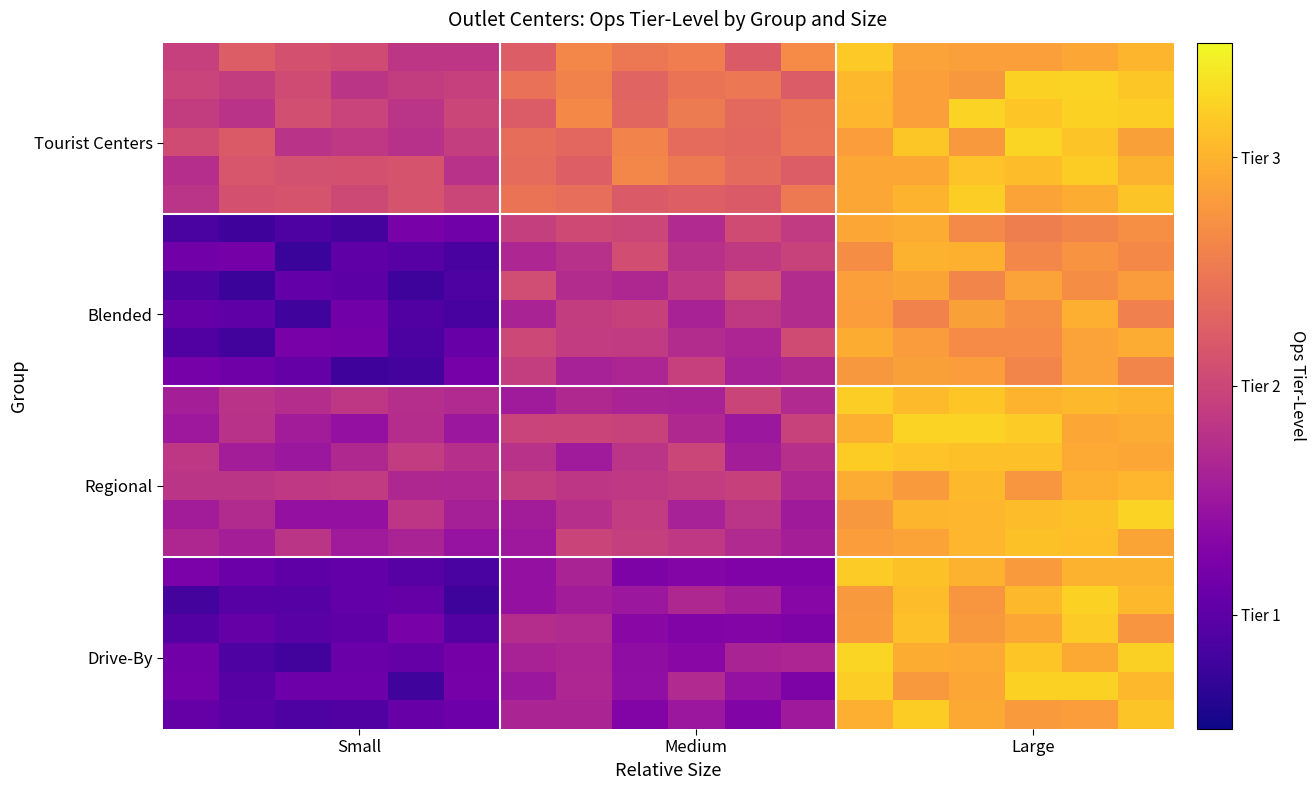

How many categories are shown in the chart?

18